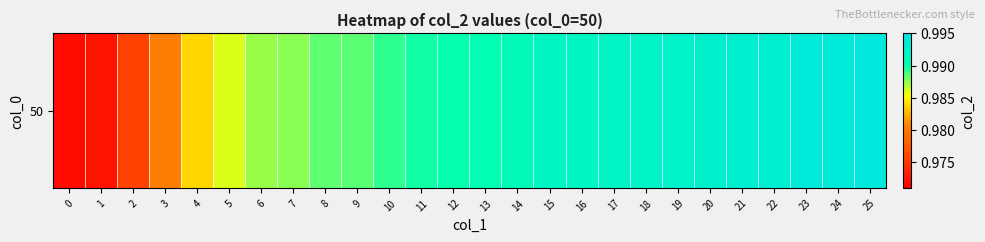

List the labels in order of value, largest first.

25, 24, 23, 21, 22, 20, 19, 18, 17, 16, 15, 14, 13, 12, 11, 10, 9, 8, 7, 6, 5, 4, 3, 2, 1, 0